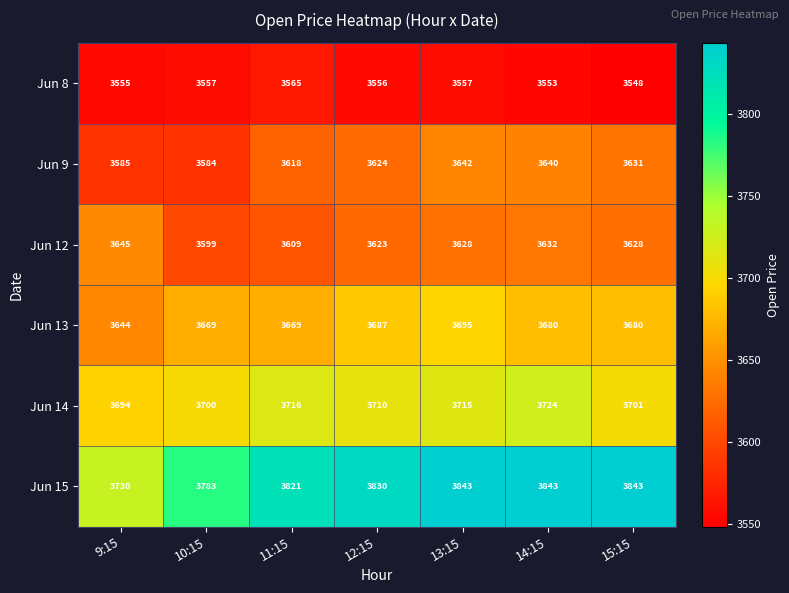

Is it true that Jun 8 equals 3557 at 10:15?

True